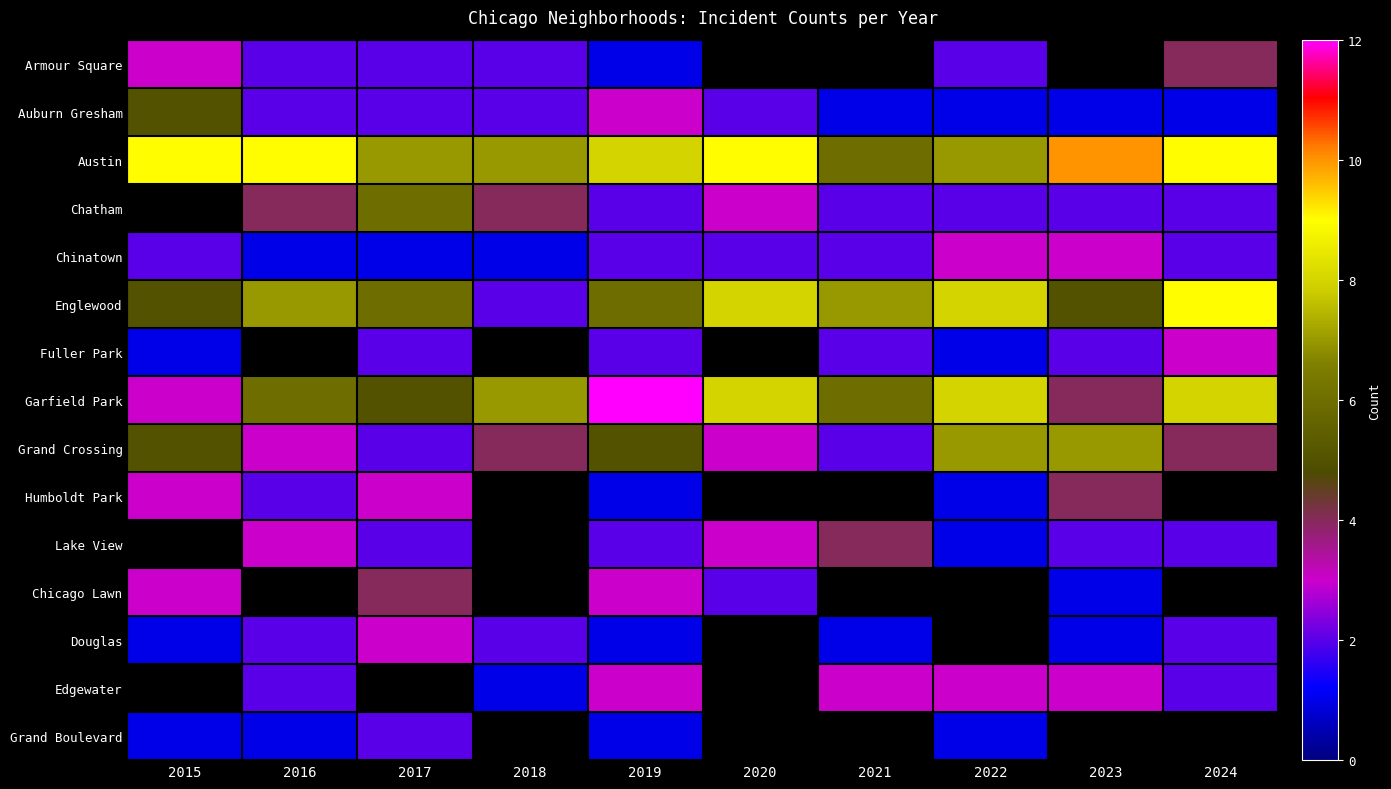

What is the average value of the Auburn Gresham series?

2.0